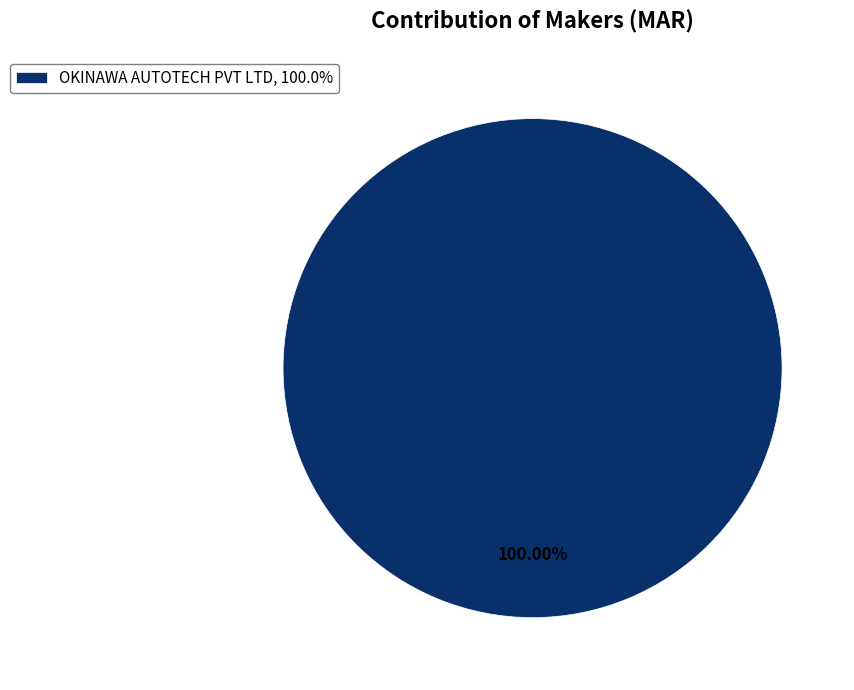

How many slices are in this pie chart?

1